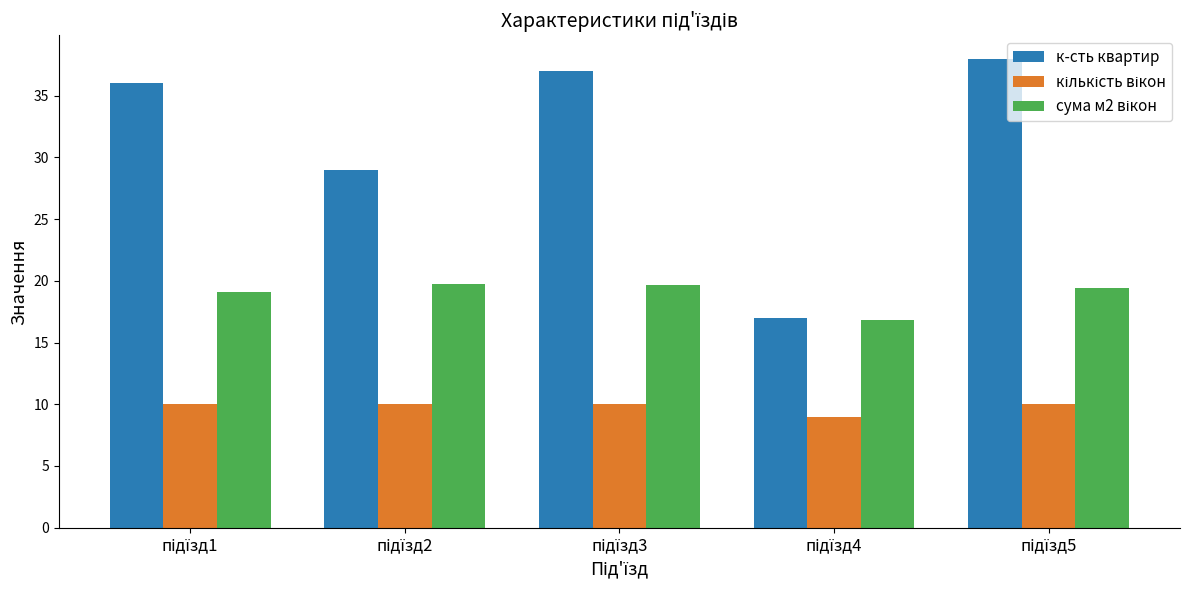

What is the greatest value displayed?

38.0